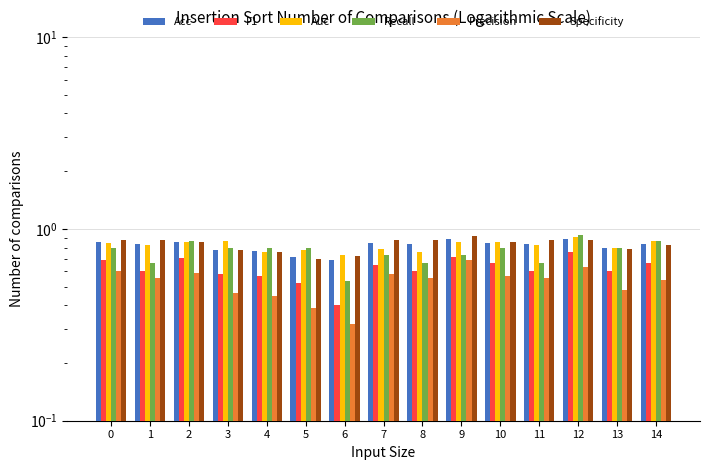

Which category has the highest value across all series?

12